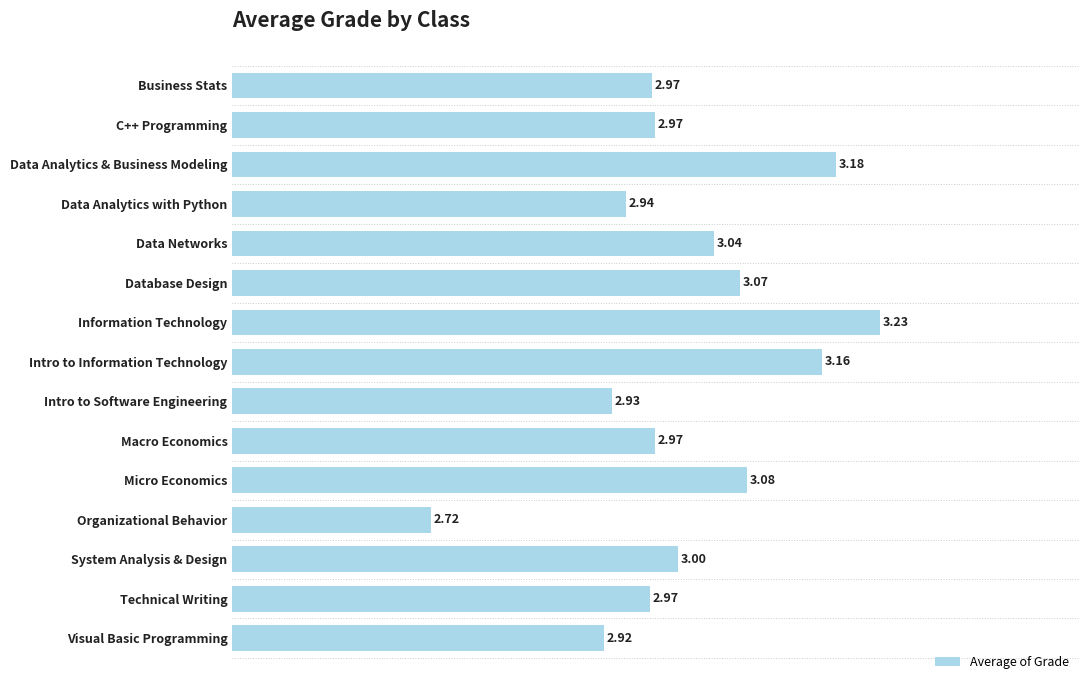

Are the bars horizontal?

Yes